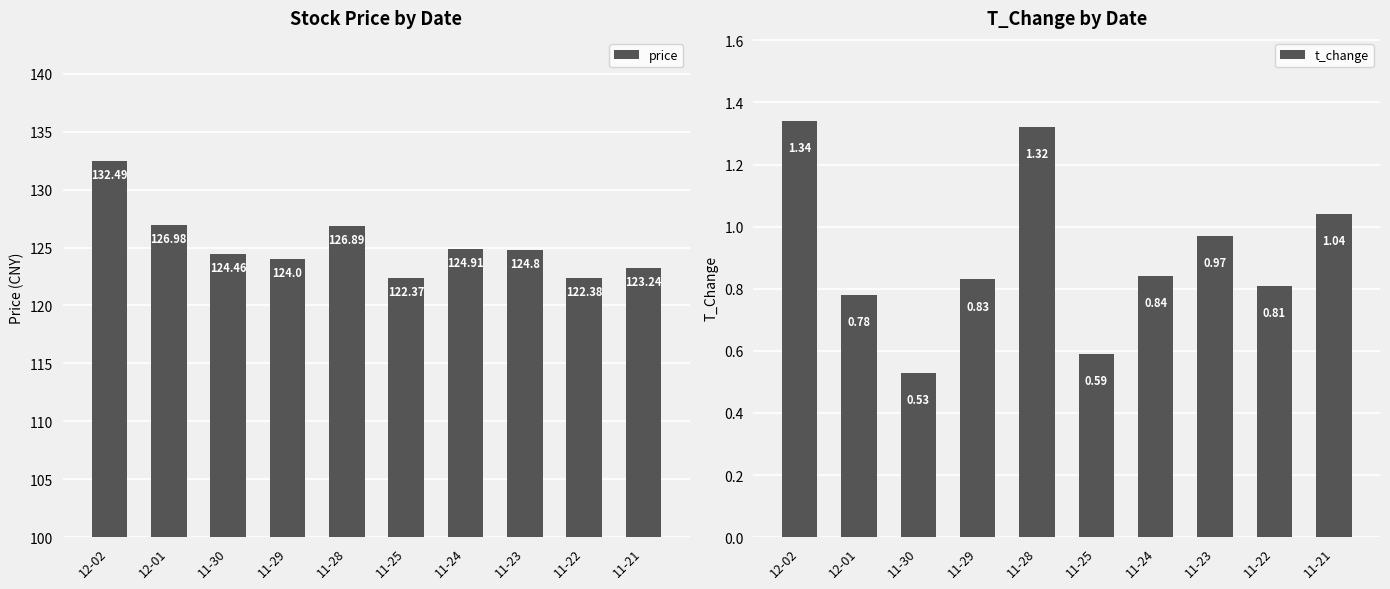

Reading left to right, extract all data points from this chart.

price: 12-02=132.5	12-01=127.0	11-30=124.5	11-29=124.0	11-28=126.9	11-25=122.4	11-24=124.9	11-23=124.8	11-22=122.4	11-21=123.2
t_change: 12-02=1.3	12-01=0.8	11-30=0.5	11-29=0.8	11-28=1.3	11-25=0.6	11-24=0.8	11-23=1.0	11-22=0.8	11-21=1.0